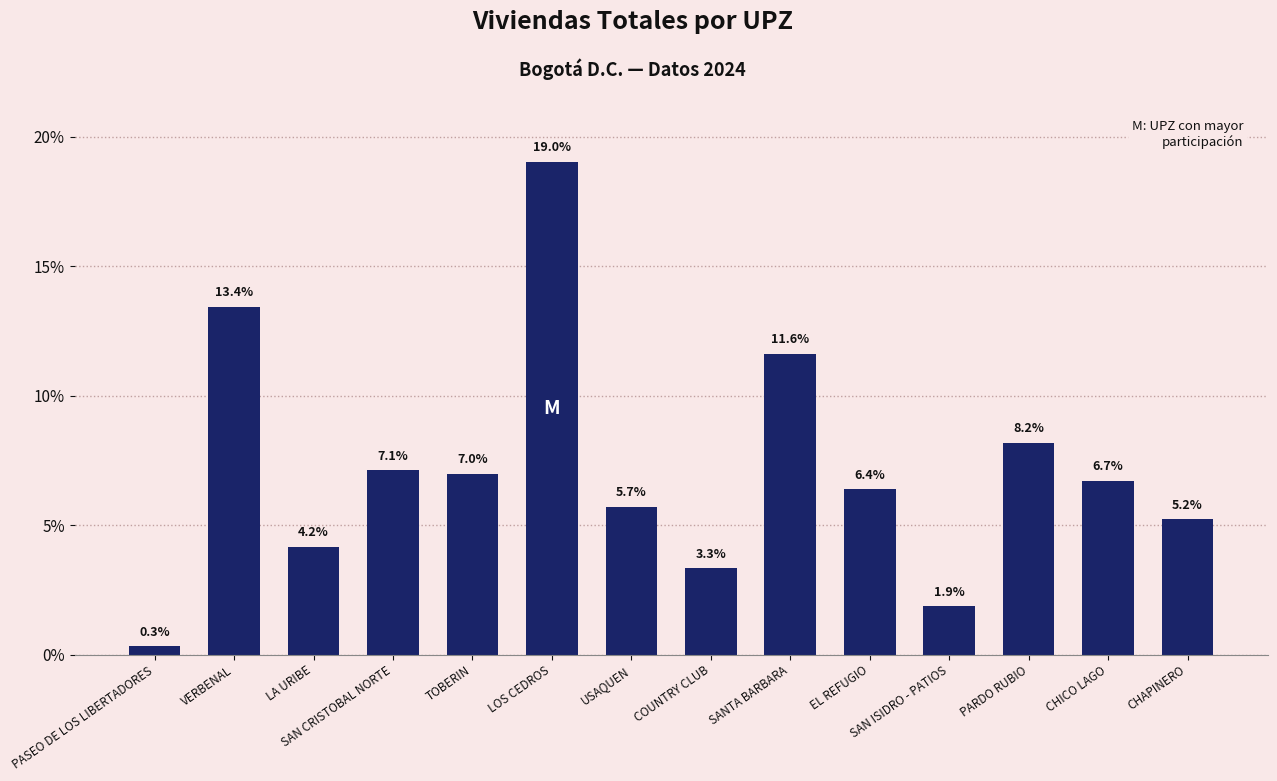

What is the average value?

7.1